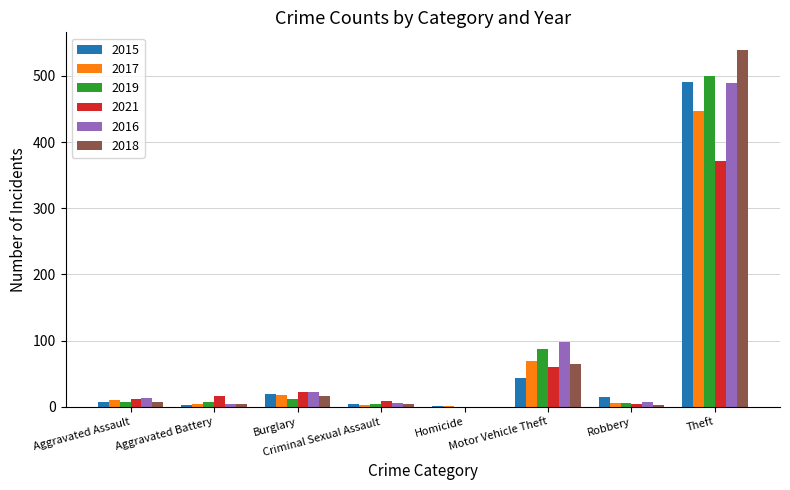

How many categories are shown in the chart?

8